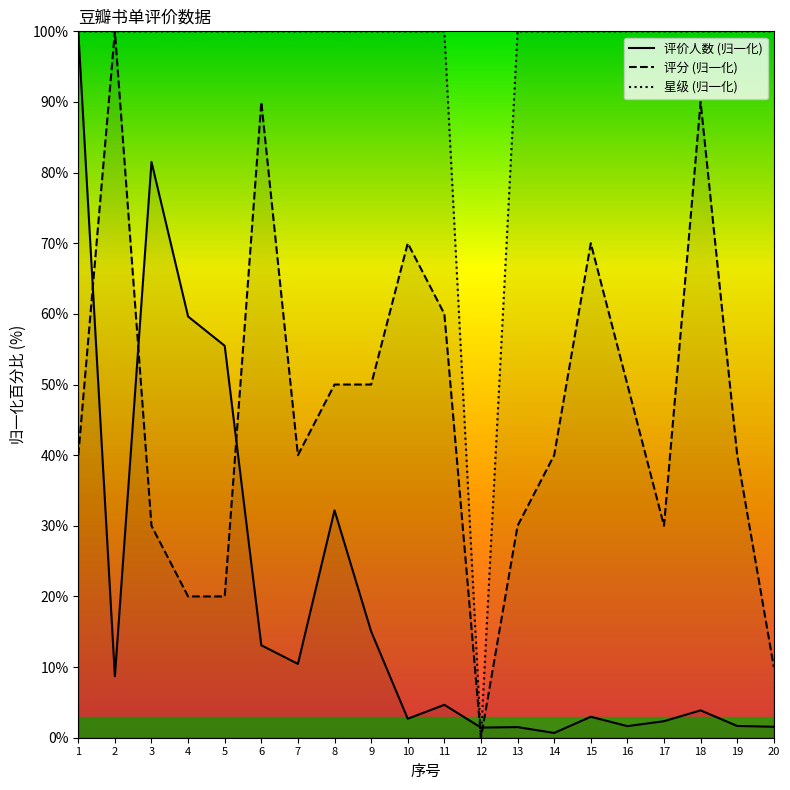

List the series in order of their overall mean, lowest first.

评价人数 (归一化), 评分 (归一化), 星级 (归一化)